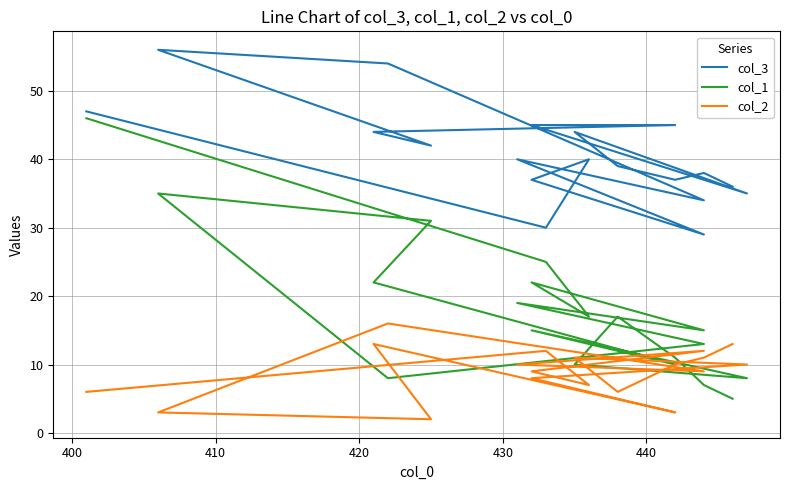

List the series in order of their peak value, highest first.

col_3, col_1, col_2